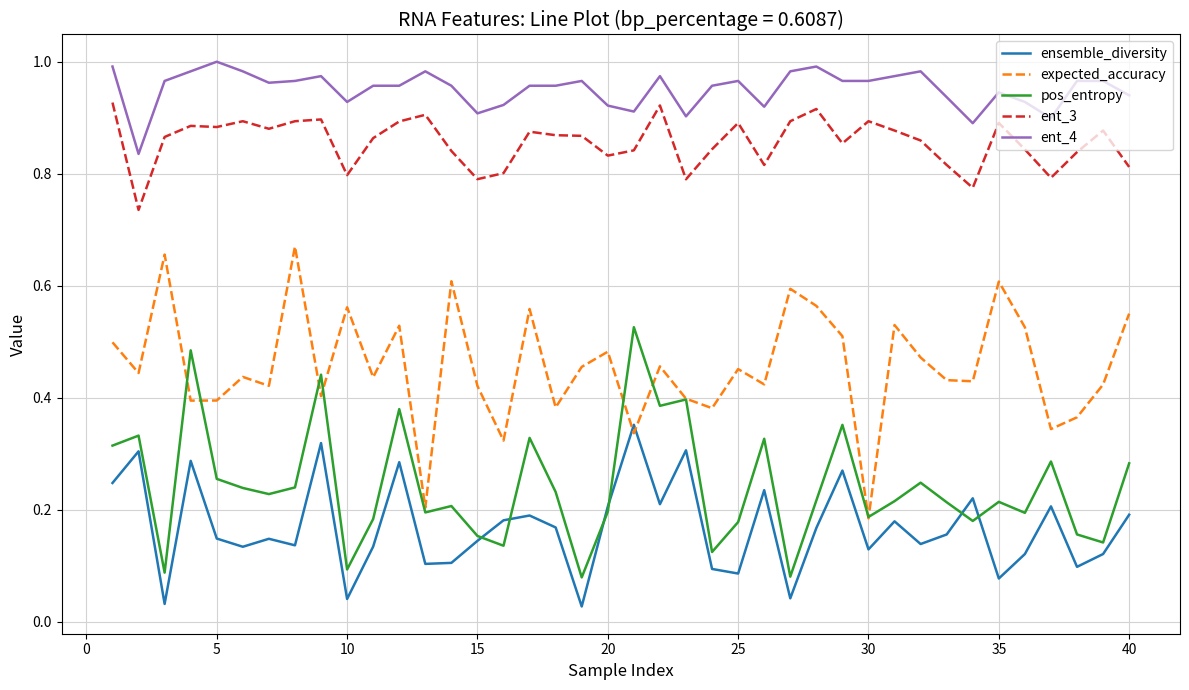

How many intersections are there between expected_accuracy and ensemble_diversity?

2